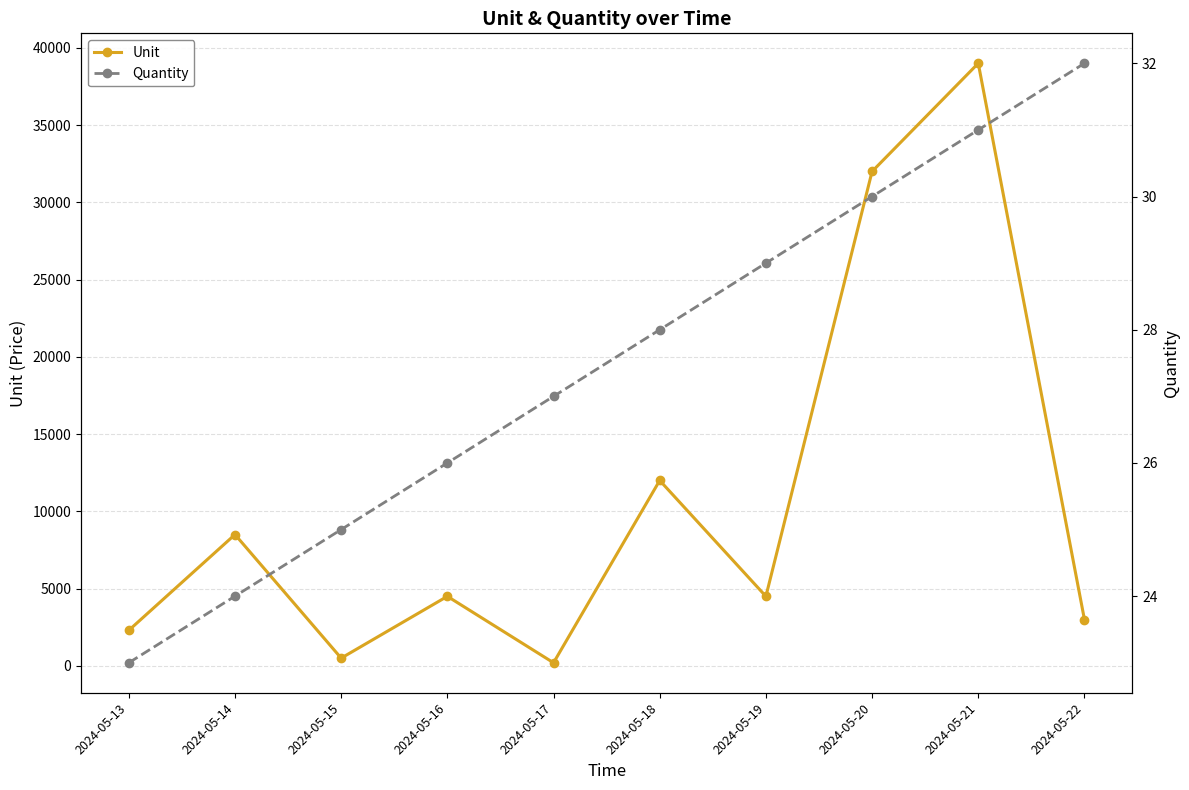

What is the difference between the Unit values at 2024-05-15 and 2024-05-17?

300